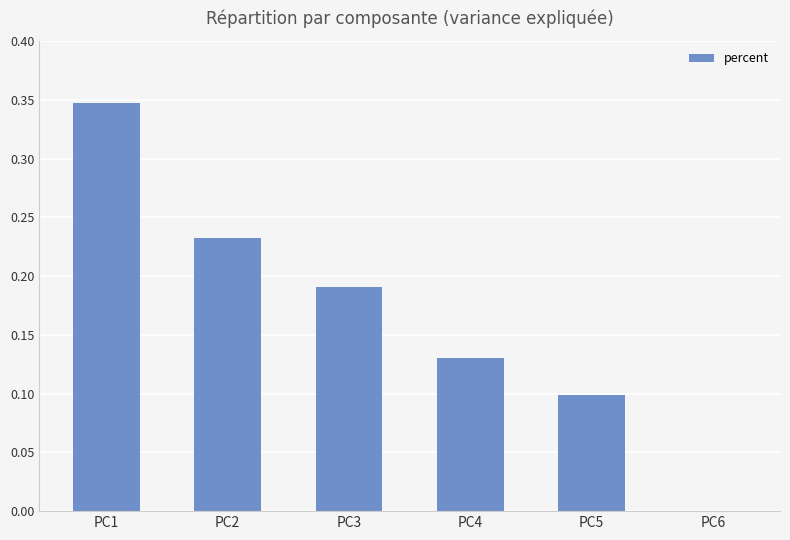

The chart shows a value of 0.0 at PC6. True or false?

True